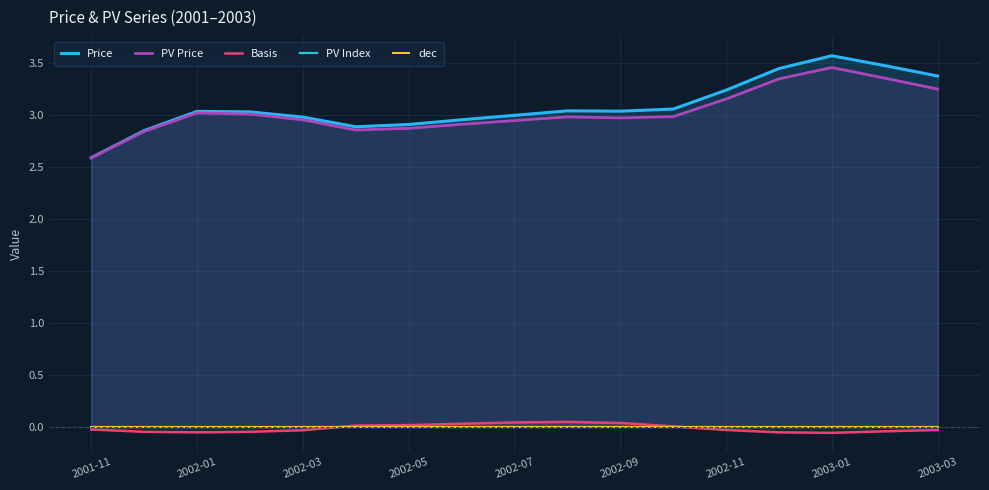

True or false: Basis and PV Price cross at least once.

False